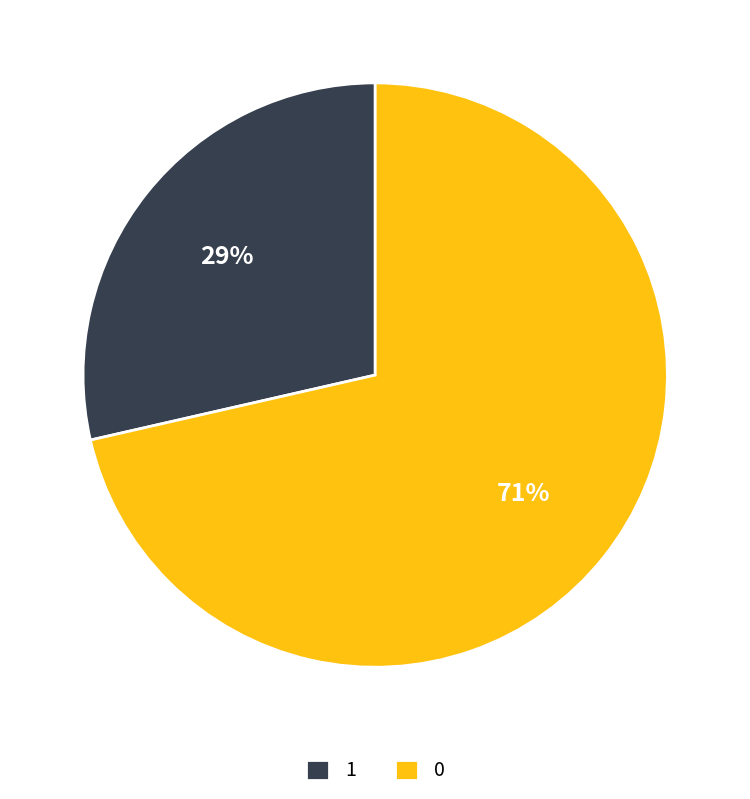

Is the sum of 0 and 1 greater than half?

Yes